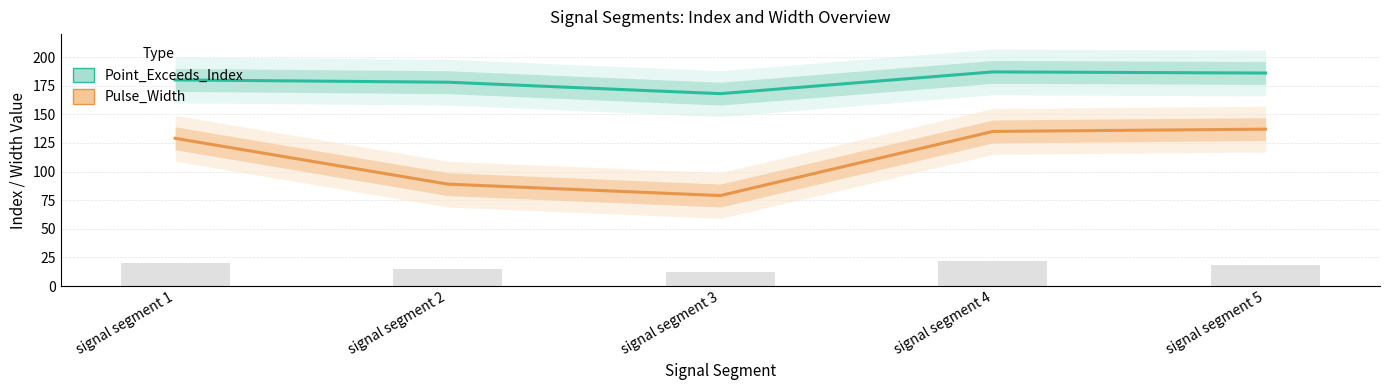

Reading right to left, transcribe all the data shown in this chart.

Point_Exceeds_Index: signal segment 5=186	signal segment 4=187	signal segment 3=168	signal segment 2=178	signal segment 1=180
Pulse_Width: signal segment 5=137	signal segment 4=135	signal segment 3=79	signal segment 2=89	signal segment 1=129